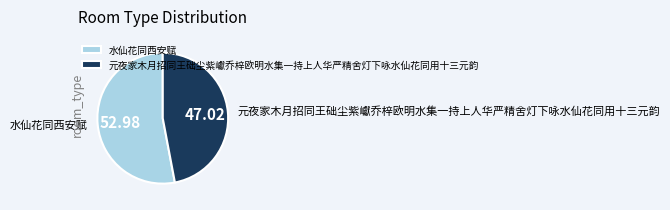

Is the sum of 水仙花同西安赋 and 元夜家木月招同王础尘紫巘乔梓欧明水集一持上人华严精舍灯下咏水仙花同用十三元韵 greater than half?

Yes